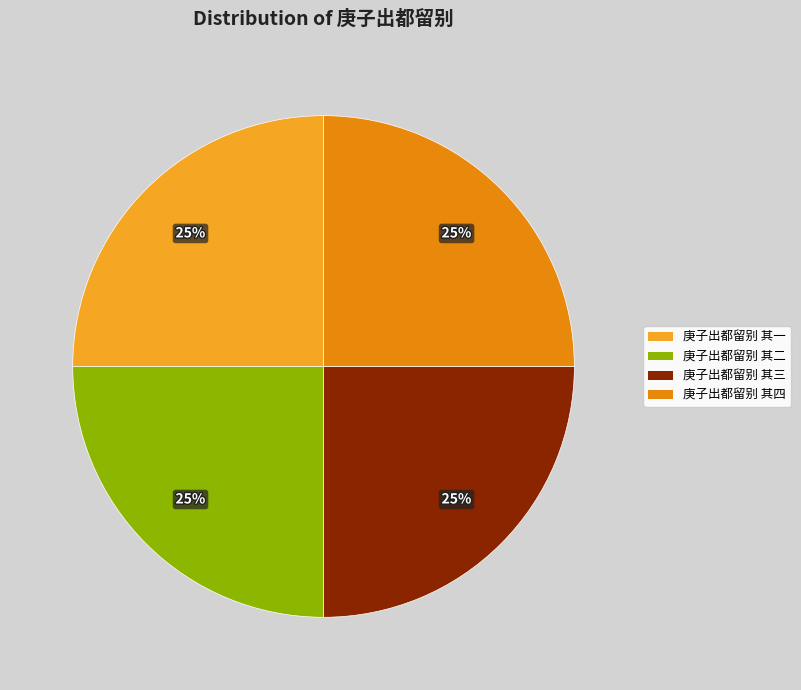

How much of the chart is everything except 庚子出都留别 其二?

75.0%